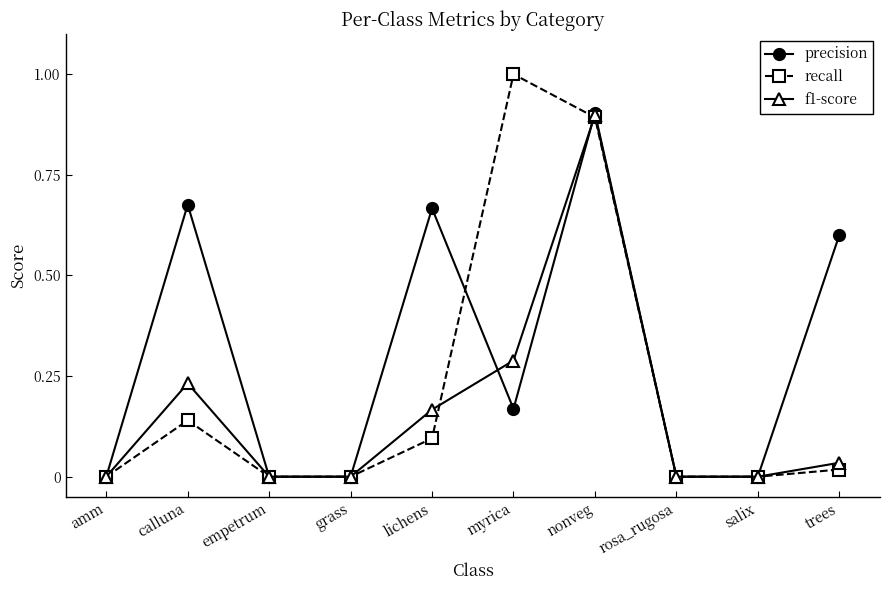

At which category does recall reach its first local peak?

calluna